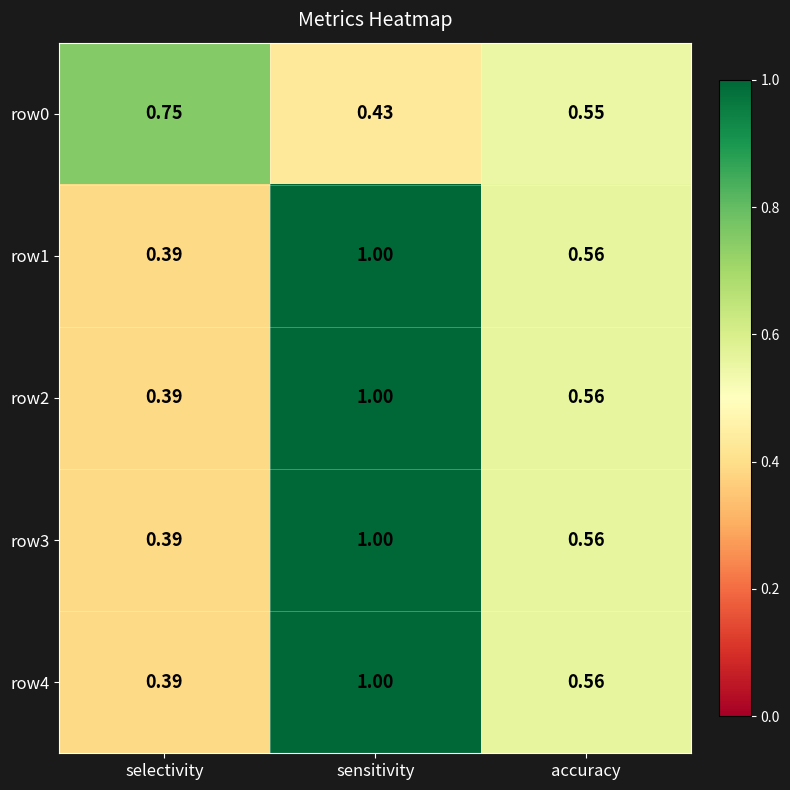

At which label does row2 reach its minimum?

selectivity